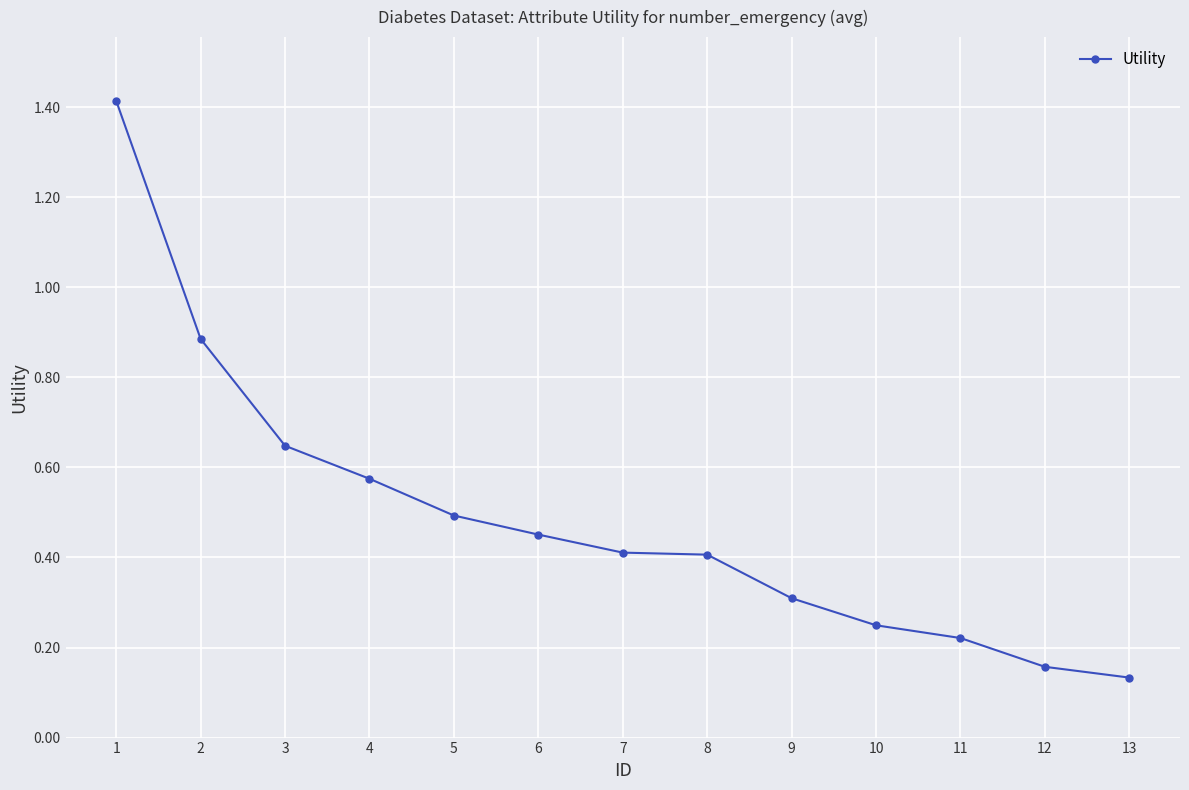

True or false: there are more than 1 points higher than both neighbors.

False